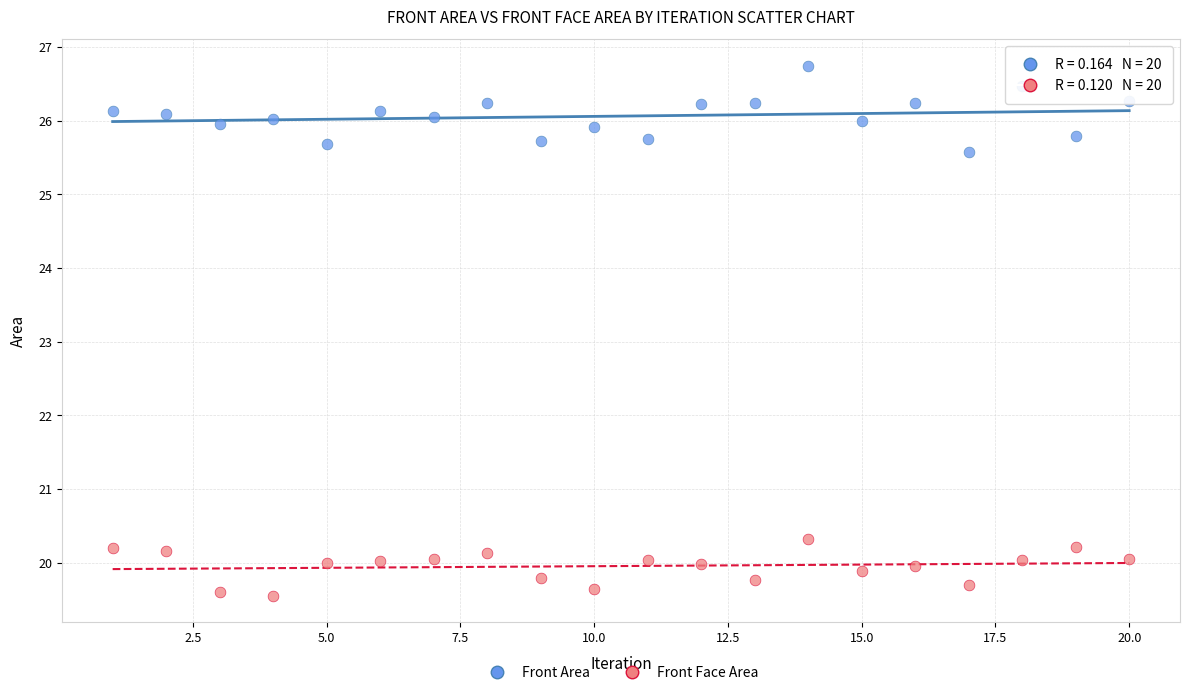

Across all series, what Y value is closest to 23?

25.6